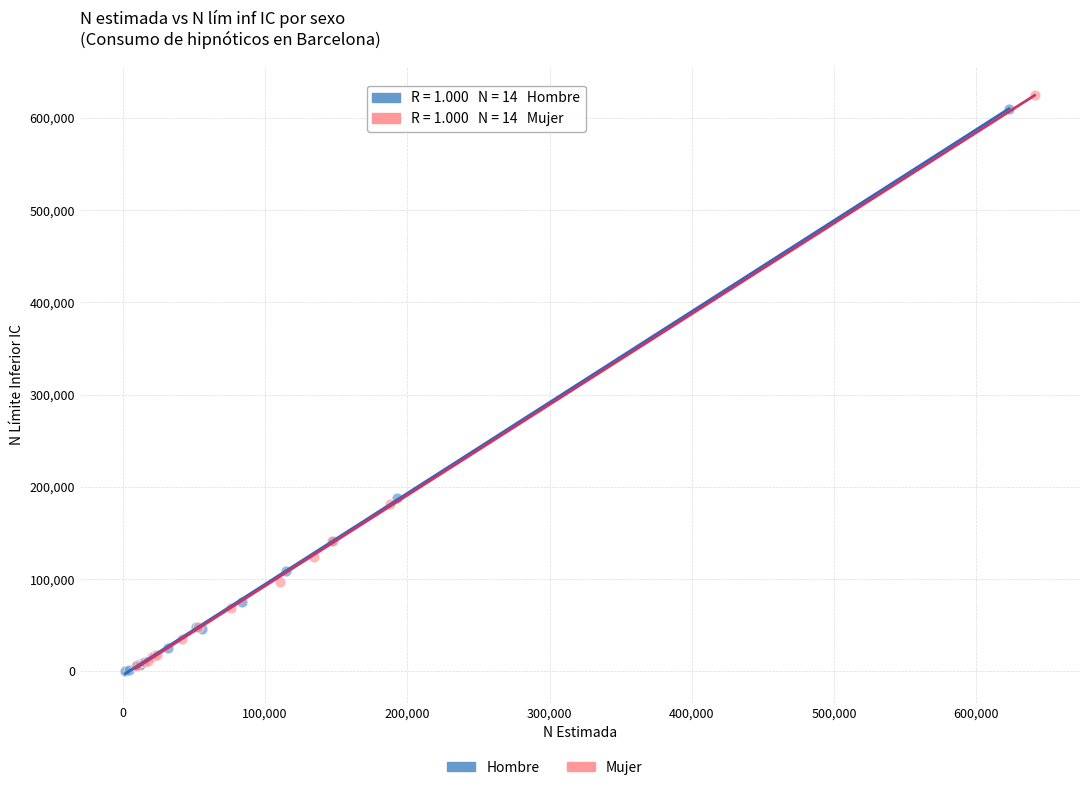

Which series reaches the maximum Y coordinate?

Mujer